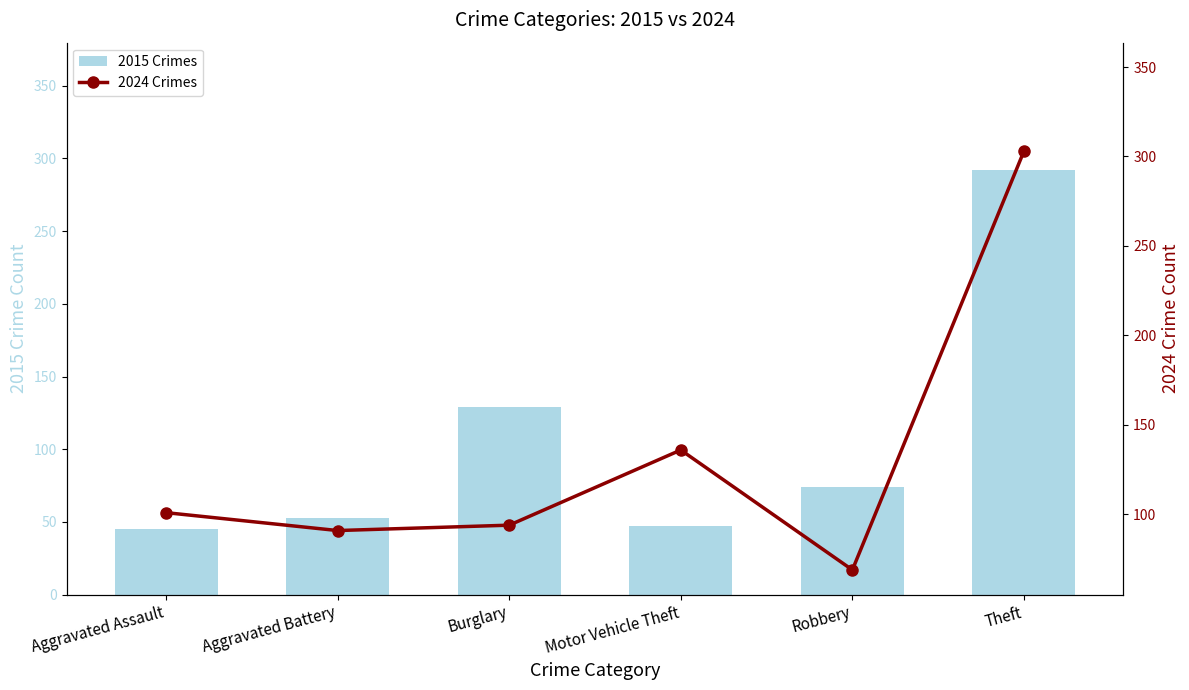

The value of 2015 Crimes at Theft is 292. True or false?

True